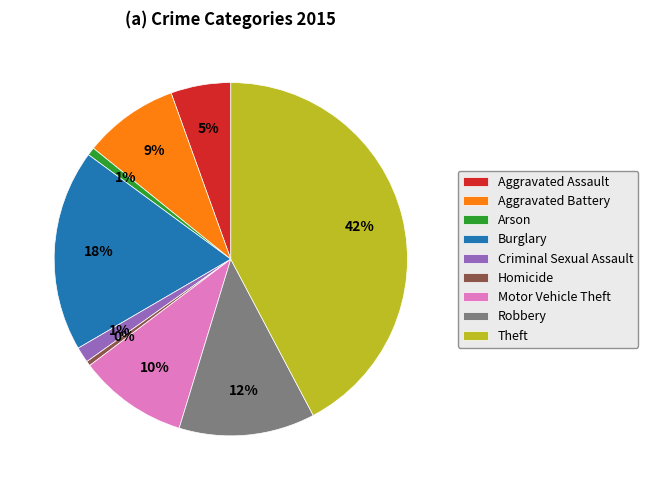

Approximately how many times larger is the value at Robbery compared to Burglary?

0.7